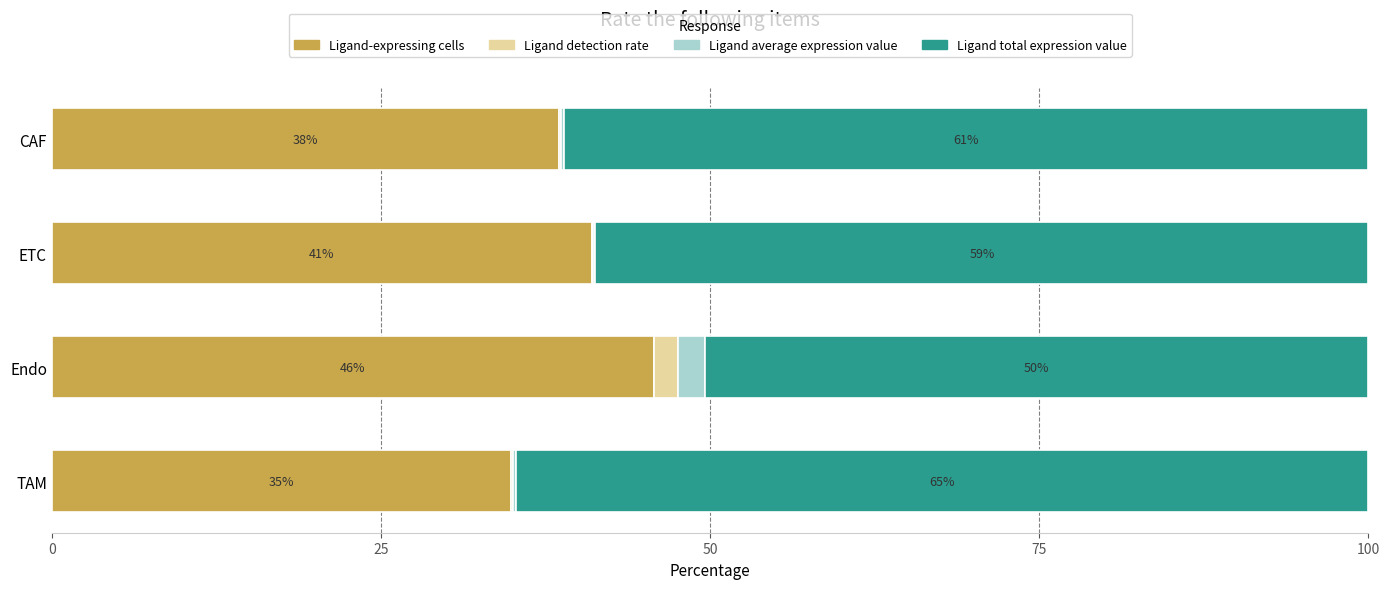

True or false: Ligand-expressing cells has a value of 50.4 at CAF.

False